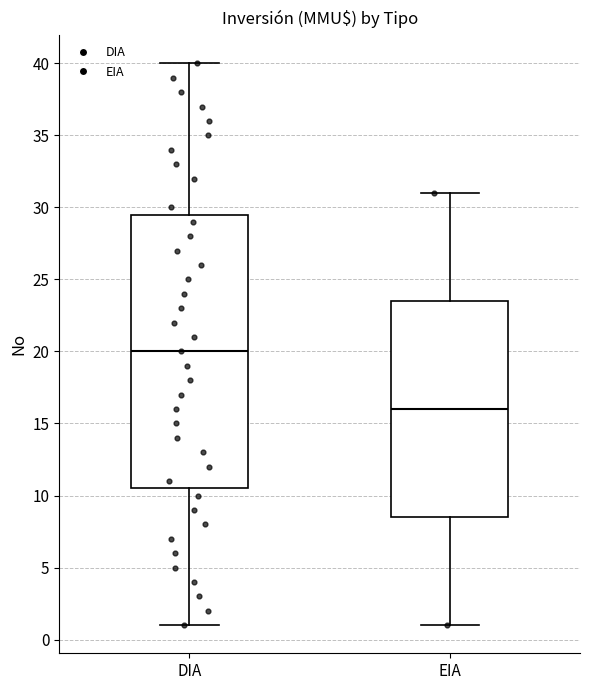

Reading left to right, read every box against the y-axis: the position of its median line, the range the box covers, and the ends of its whiskers. The values are not printed on the chart, so give them approximately, as read against the axis.

DIA: median 20.0, box 10.5 to 29.5, whiskers 1.0 to 40.0
EIA: median 16.0, box 8.5 to 23.5, whiskers 1.0 to 31.0